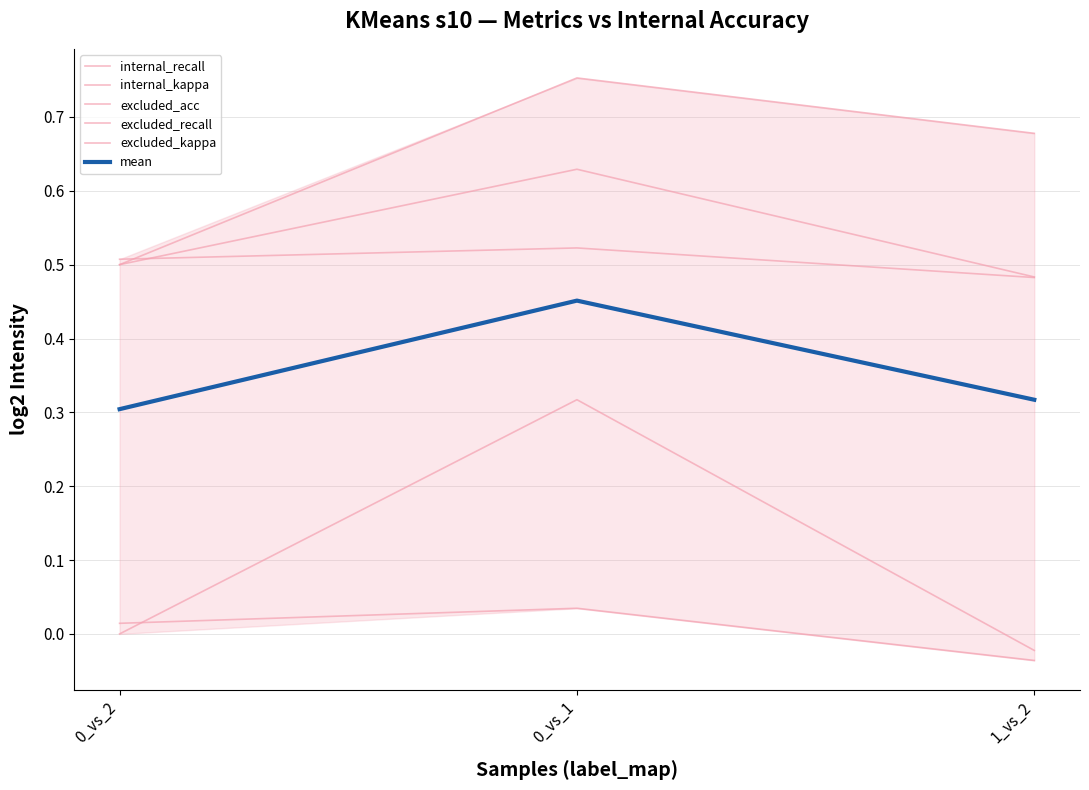

At which label does internal_recall reach its minimum?

1_vs_2